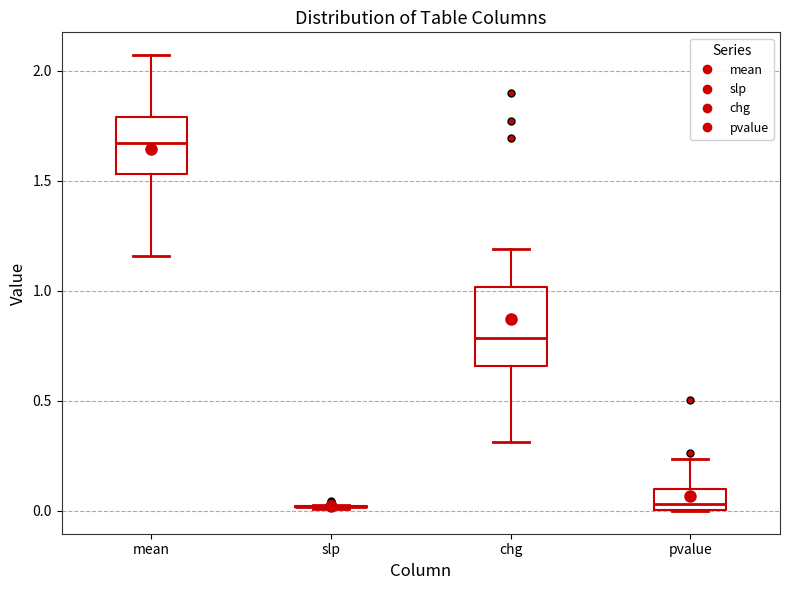

Reading left to right, transcribe this box plot: for each box, give where its median line is, the range the box spans, and where its two whiskers end, as read against the y-axis. The values are not printed on the chart, so give them approximately, as read against the axis.

mean: median 1.65, box 1.55 to 1.80, whiskers 1.15 to 2.05
slp: box collapsed to a line at 0.00, whiskers 0.00 to 0.05
chg: median 0.80, box 0.65 to 1.00, whiskers 0.30 to 1.20
pvalue: median 0.05, box 0.00 to 0.10, whiskers 0.00 to 0.25